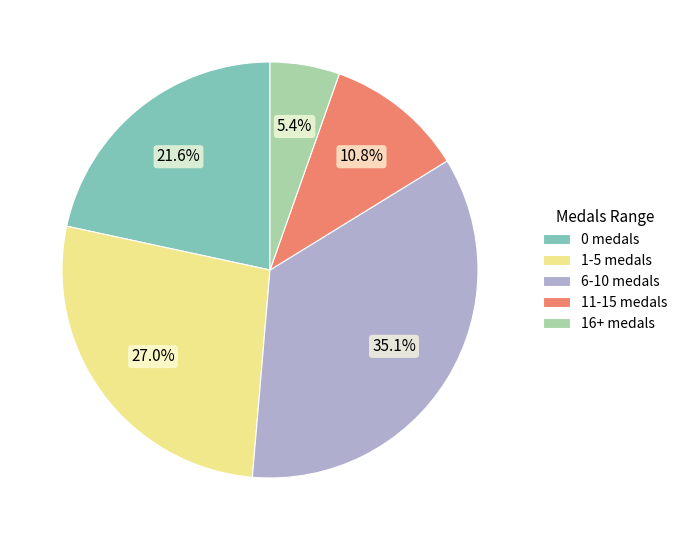

How many segments does this pie chart have?

5